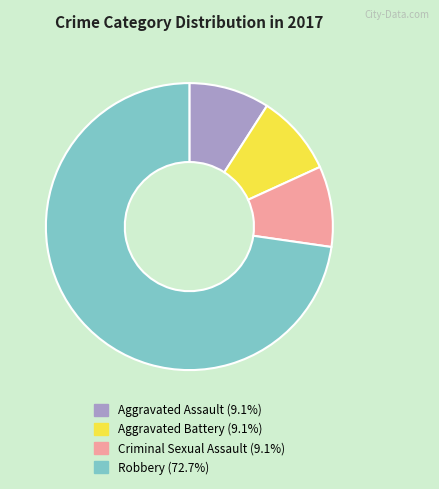

Which category has the biggest portion of the pie?

Robbery